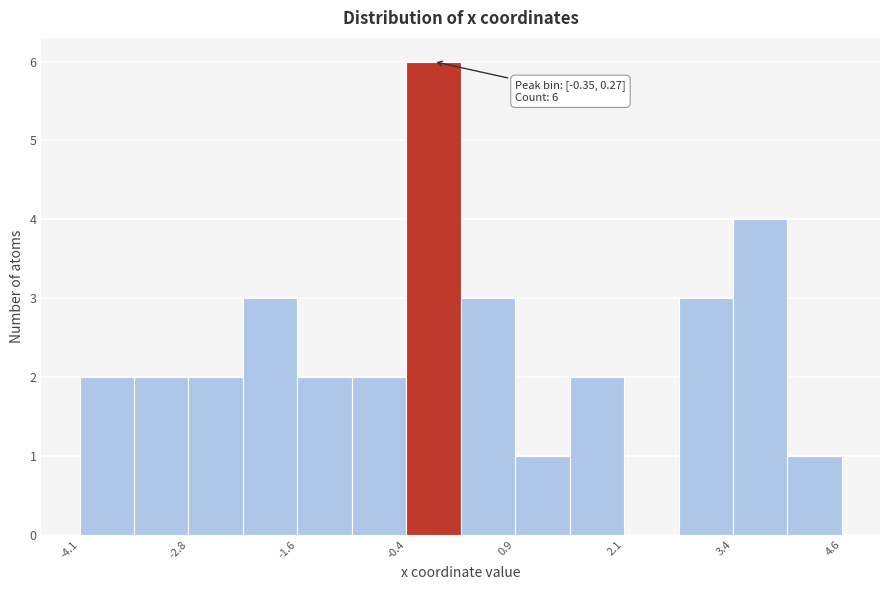

Read against the x-axis, roughly where is the centre of the tallest bar?

0.0